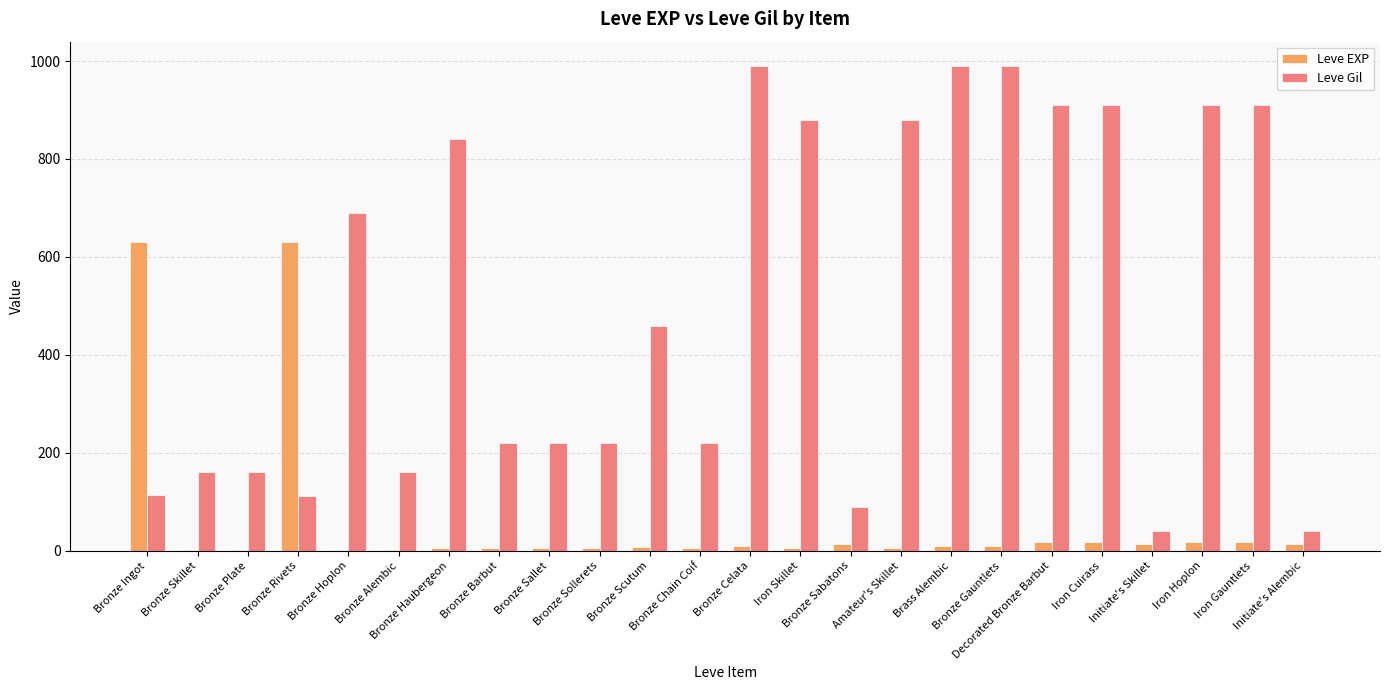

Which series has the largest total across all categories?

Leve Gil